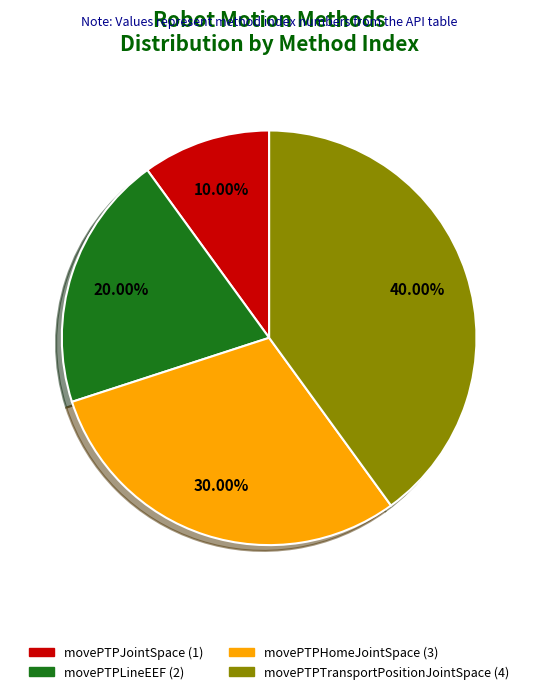

Is it true that movePTPLineEEF is 20% of the pie?

True